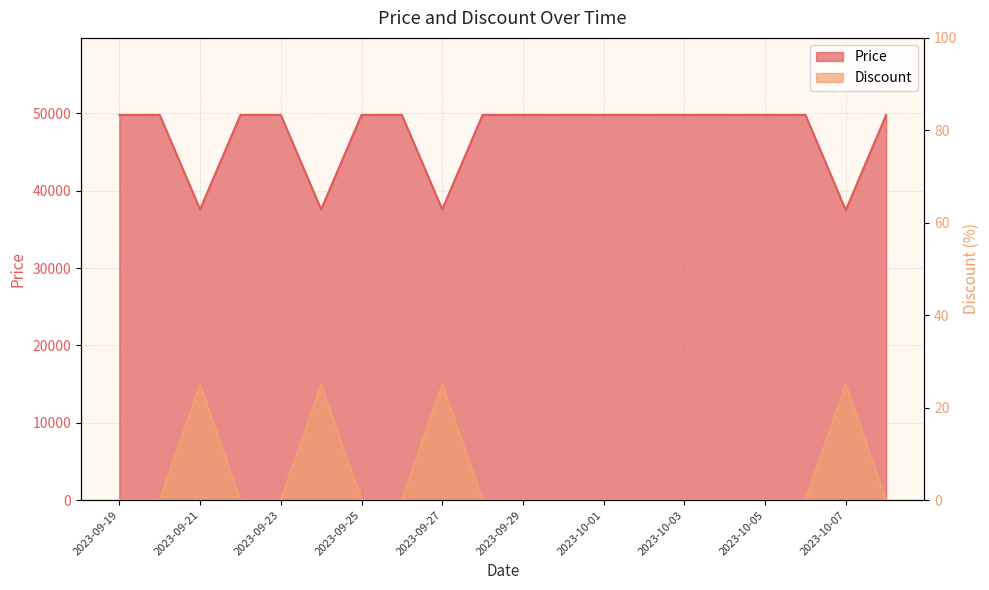

Reading left to right, list all the values displayed in this chart.

Price: 49800	49800	37590	49800	49800	37590	49800	49800	37590	49800	49800	49800	49800	49800	49800	49800	49800	49800	37490	49800
Discount: 0	0	25	0	0	25	0	0	25	0	0	0	0	0	0	0	0	0	25	0